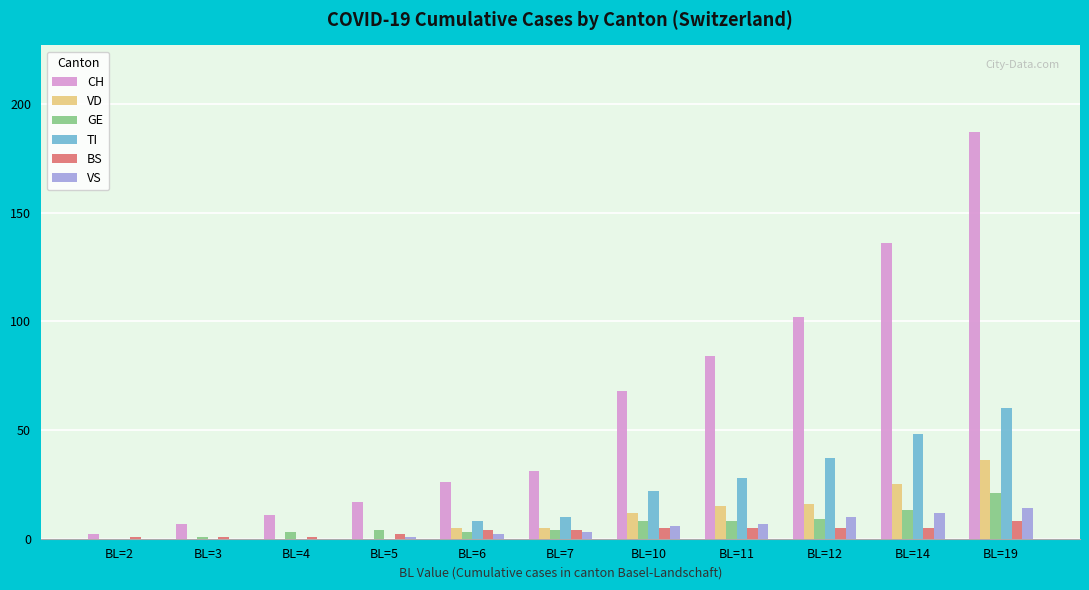

Between BL=2 and BL=19, which series saw the biggest shift?

CH